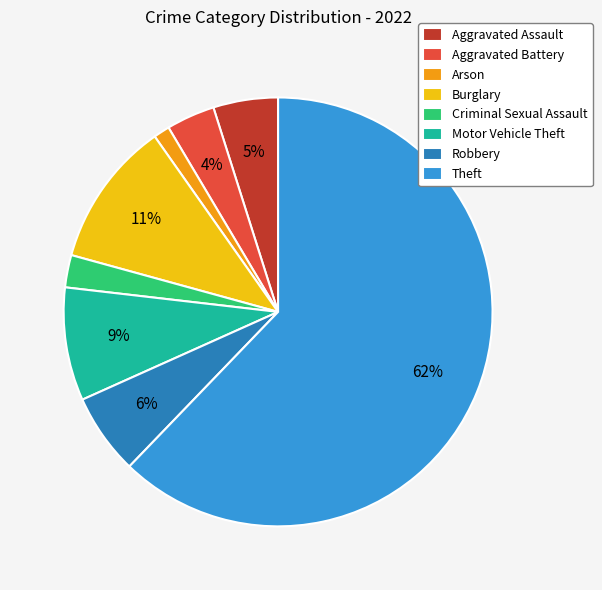

True or false: Aggravated Battery accounts for 4% of the total.

True